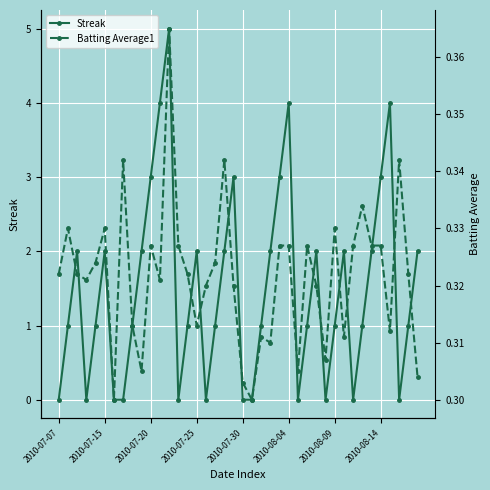

At how many categories does at least one series exceed 2?

8